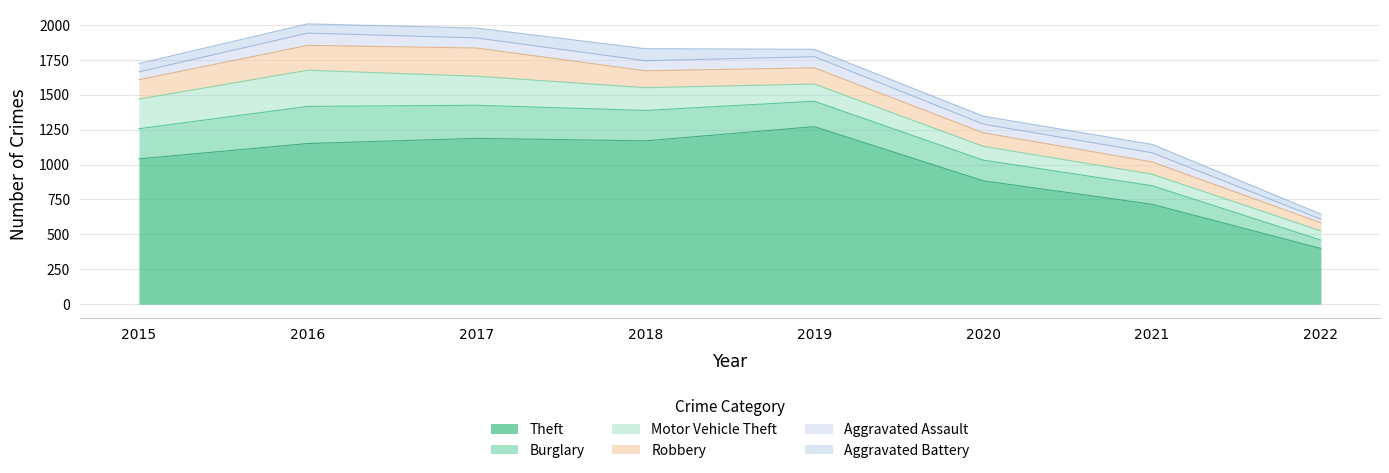

Is it true that Burglary equals 173 at 2016?

False